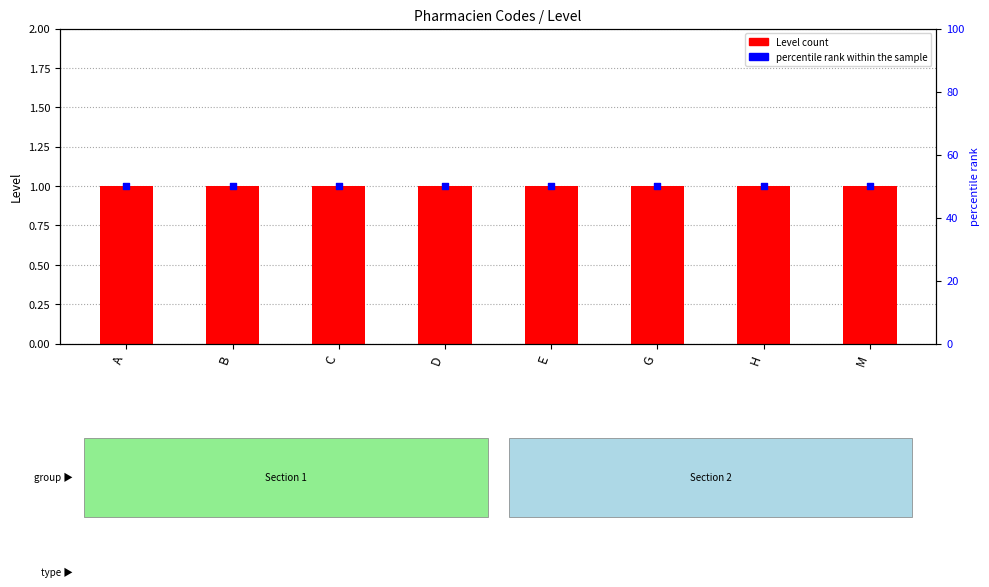

Which series has the largest Y range (max minus min)?

Level count